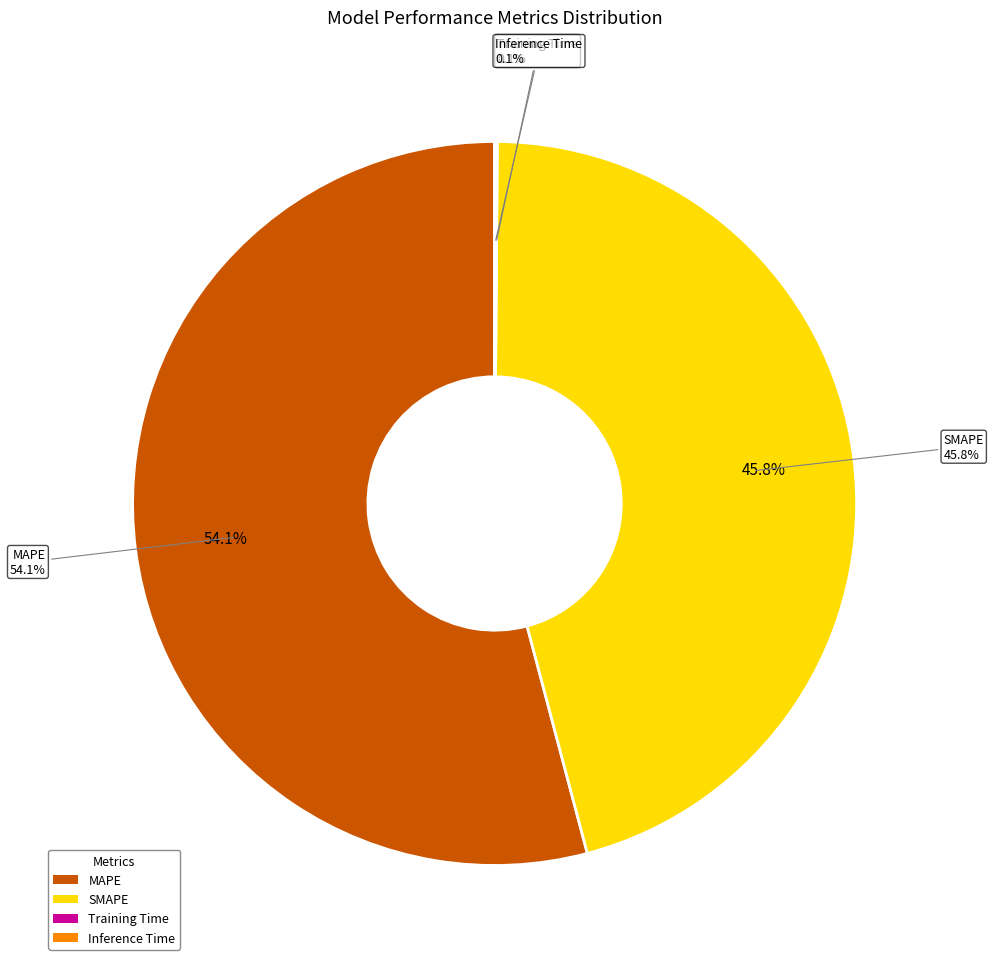

Count the number of slices in the pie.

4